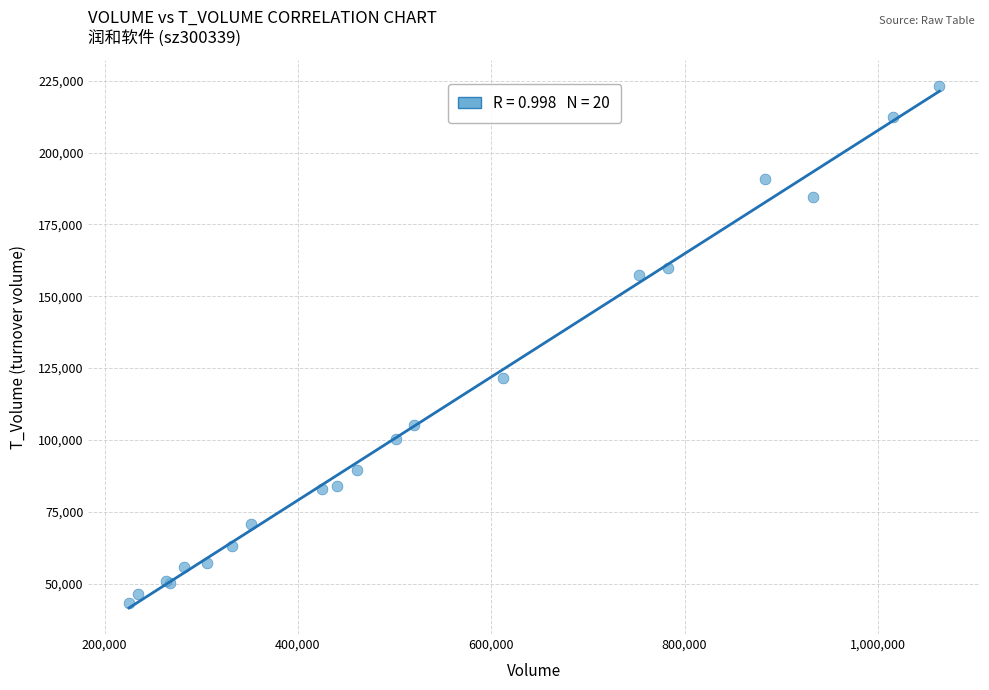

What Y value in the scatter plot is closest to 133207?

121507